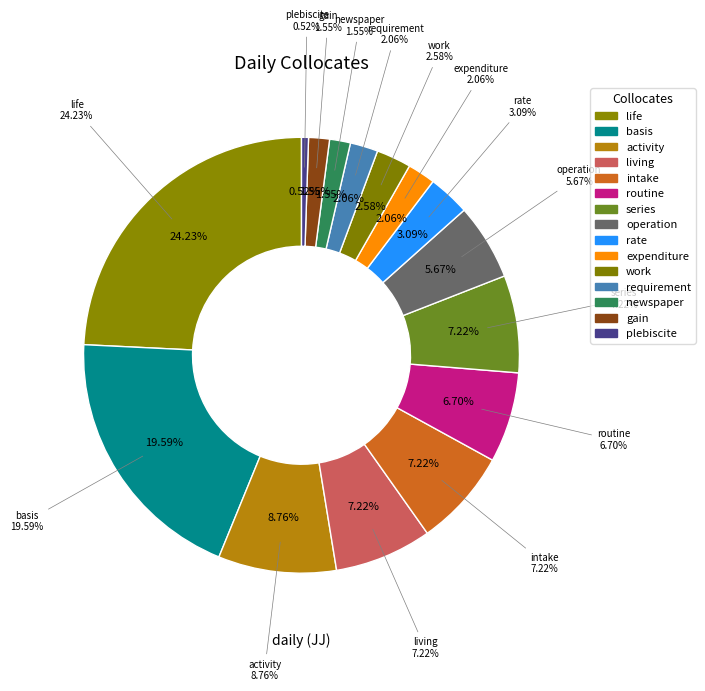

Is it true that work is 15% of the pie?

False